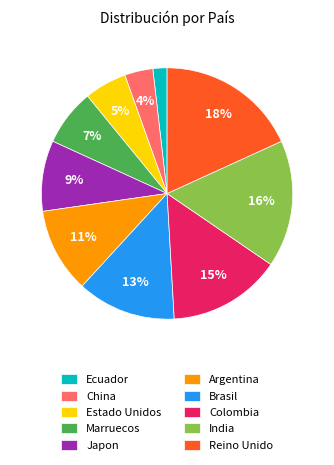

What percentage is the China slice, to the nearest percent?

4%